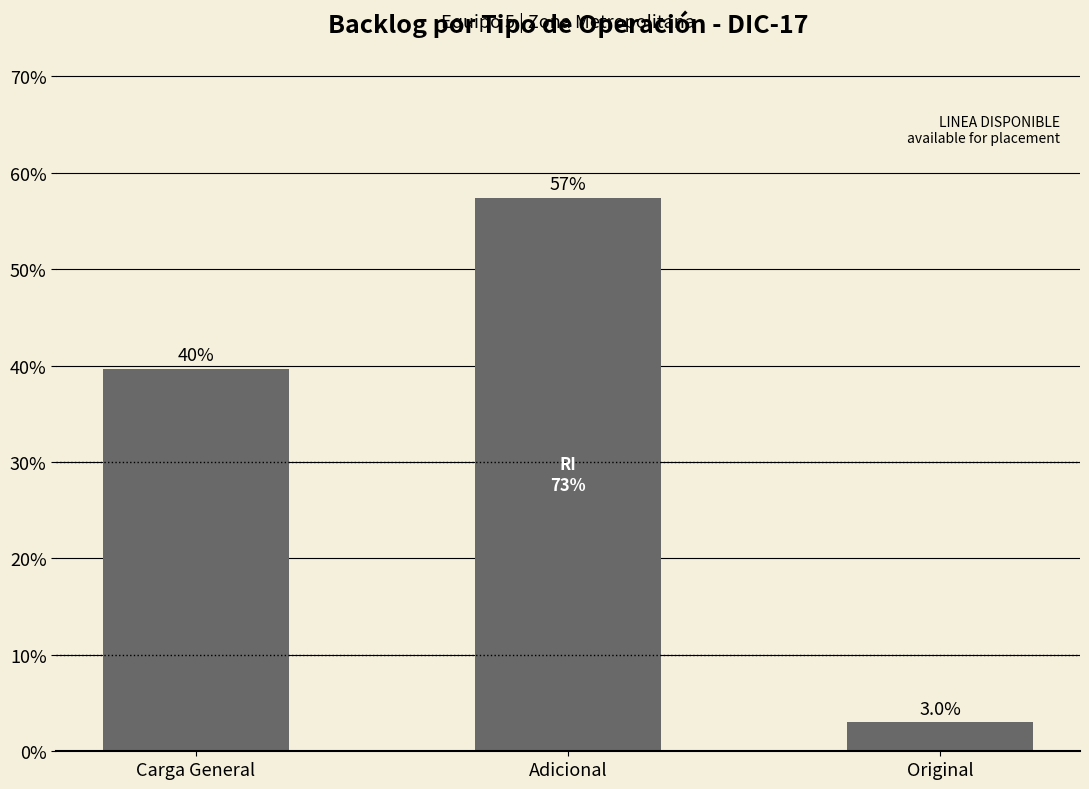

Are the bars horizontal?

No